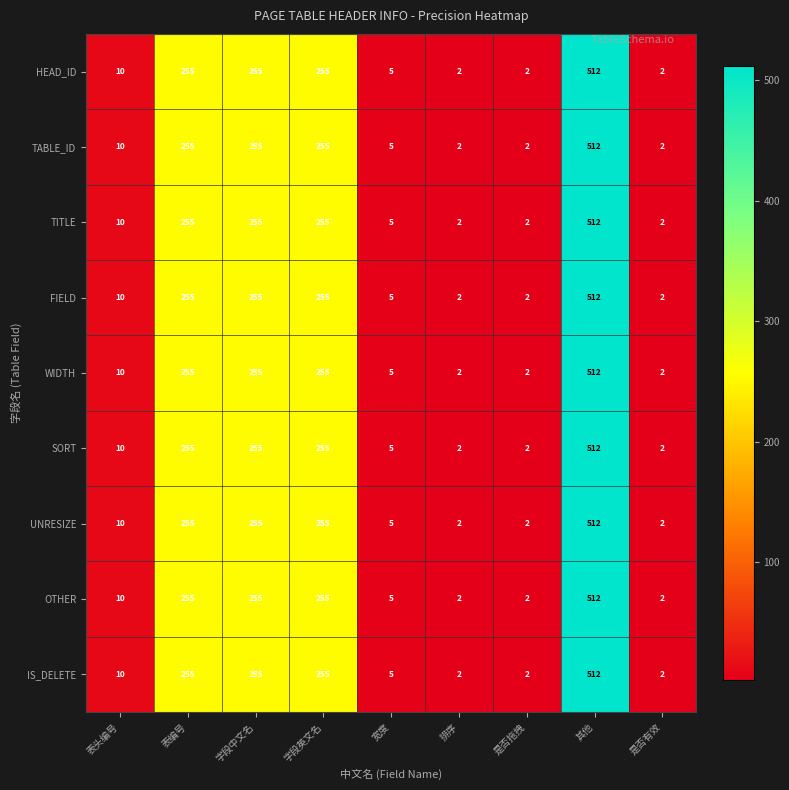

At which category is the sum across all series the highest?

其他